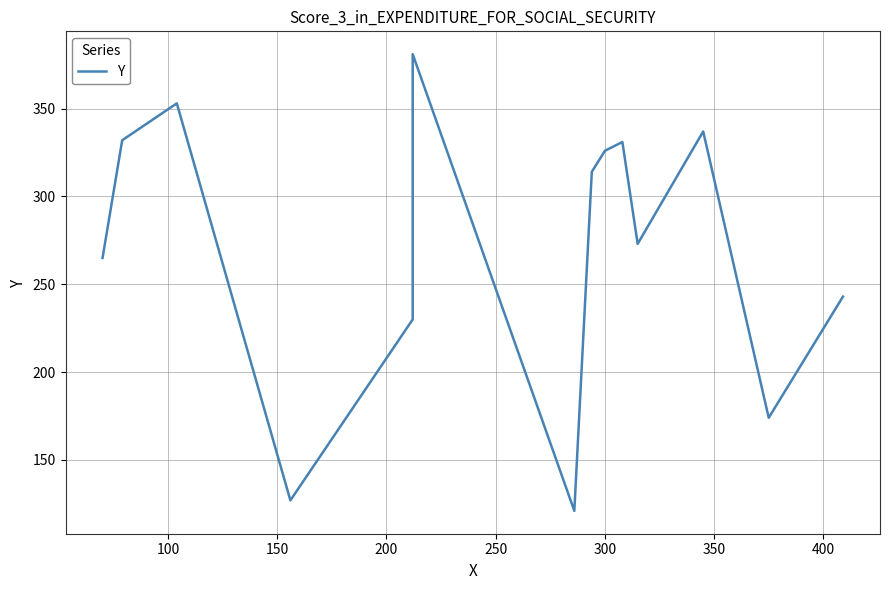

Reading left to right, transcribe all the data shown in this chart.

265	332	353	127	230	381	121	314	324	326	331	273	337	174	243